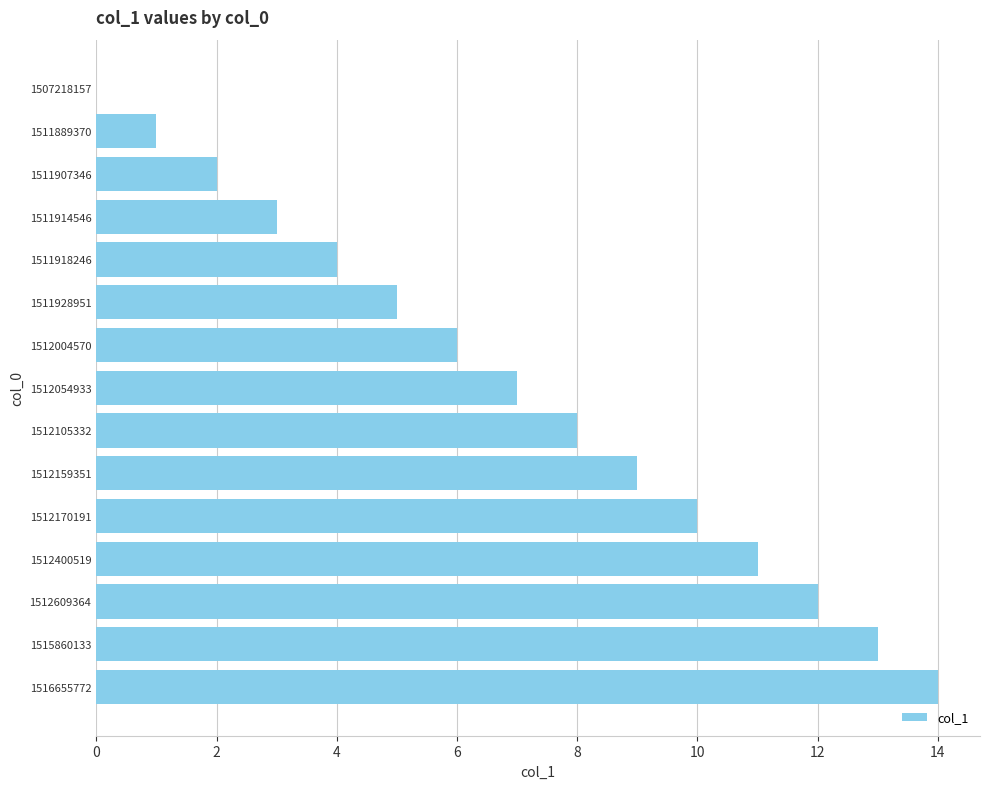

Approximately how many times larger is the value at 1512054933 compared to 1511914546?

2.3